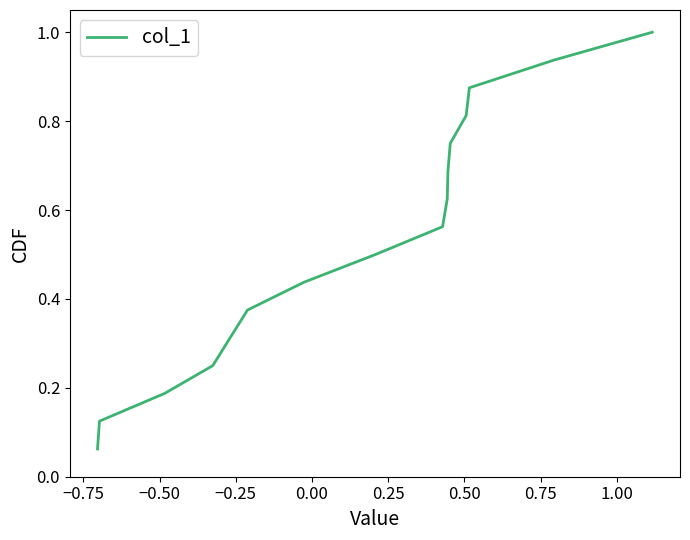

What is the sum of all values?

8.5